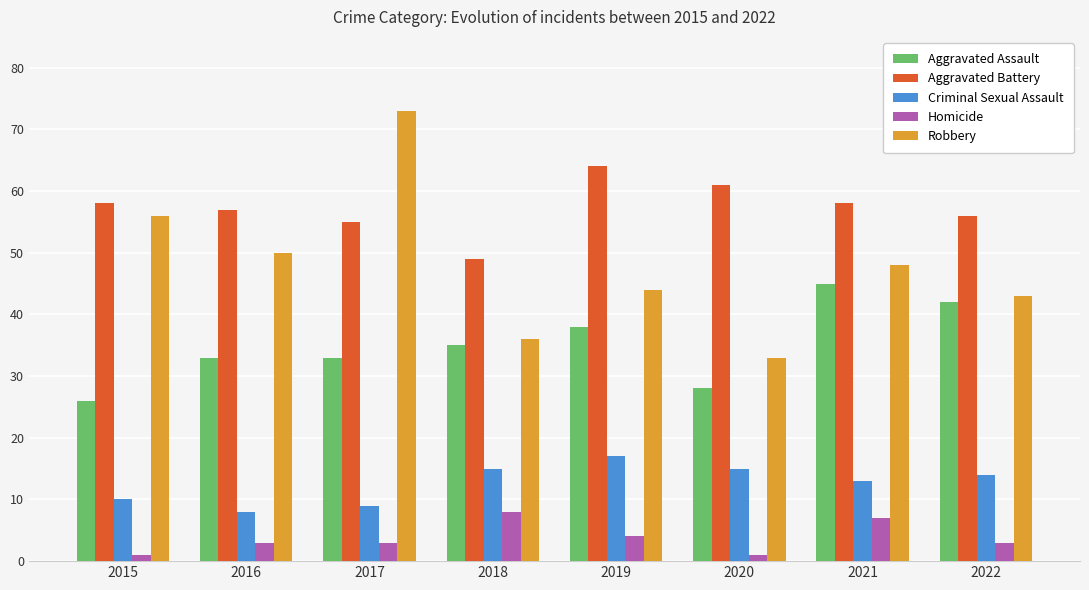

How many groups of bars are there?

8